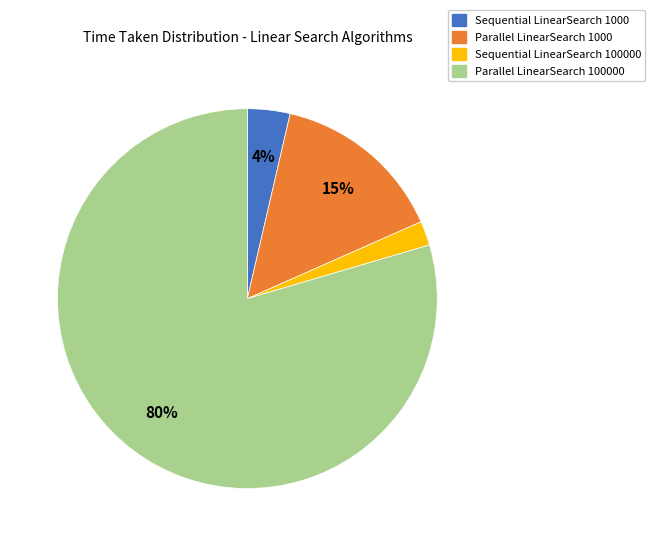

To the nearest percent, what is the difference between the largest and smallest slice percentages?

77%